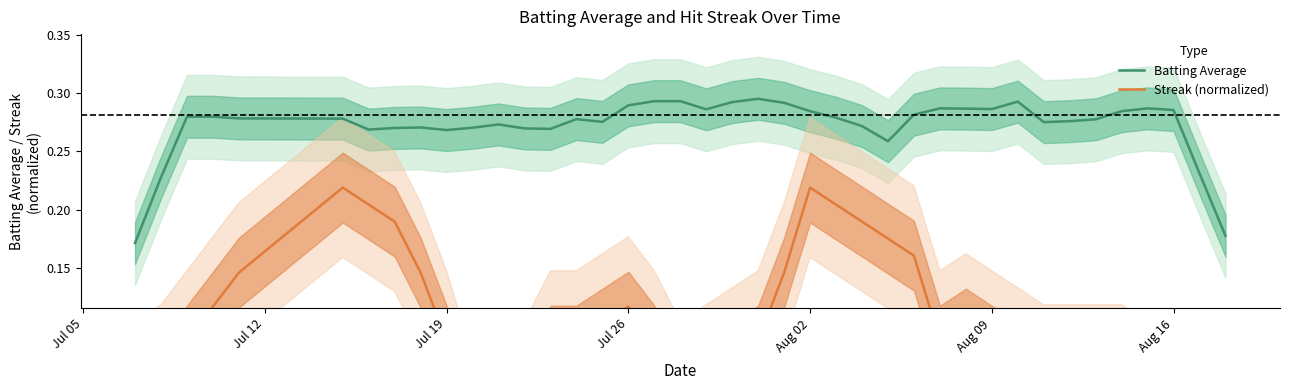

The value of Batting Average at Aug 02 is 0.1. True or false?

False